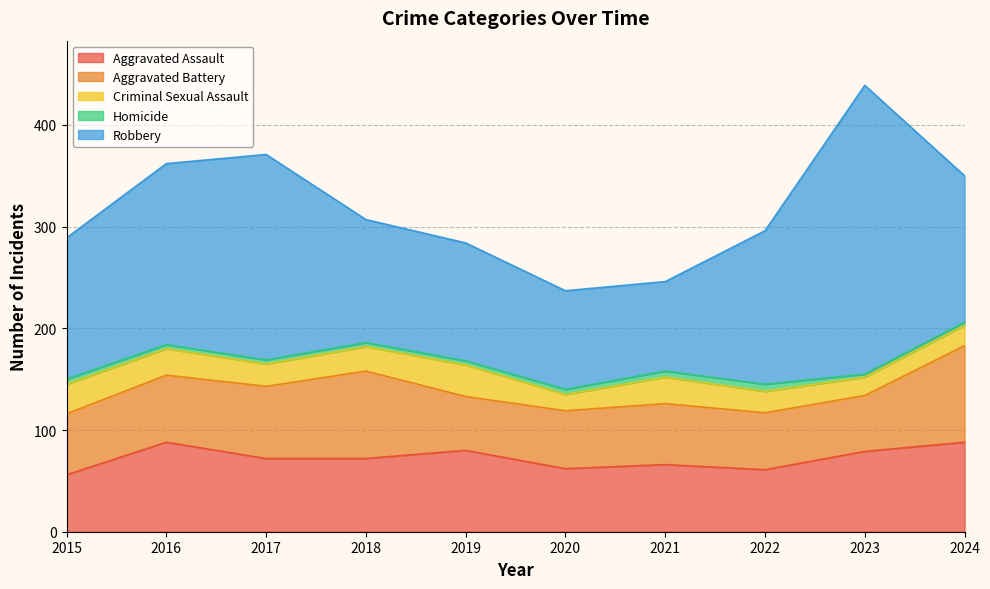

True or false: Robbery has a value of 161 at 2019.

False